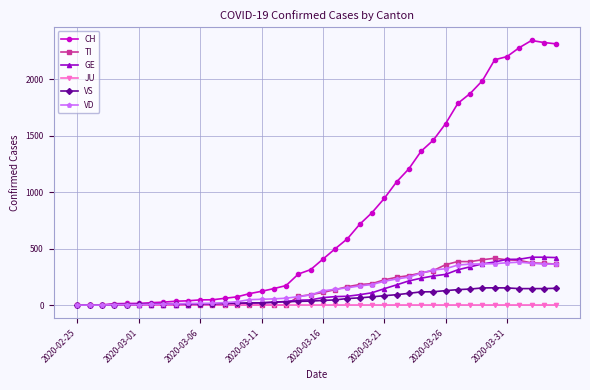

What is the maximum value for CH?

2345